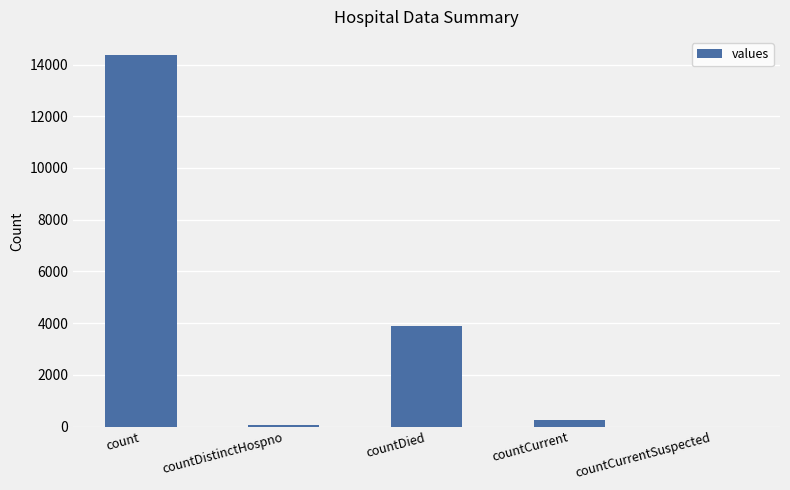

Are the bars horizontal?

No